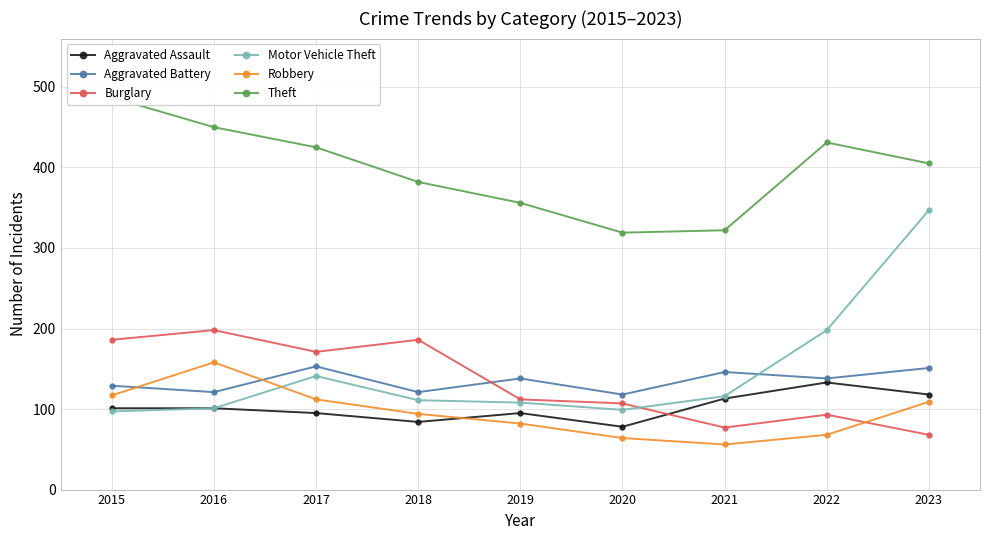

What is the difference between the Motor Vehicle Theft values at 2021 and 2017?

25